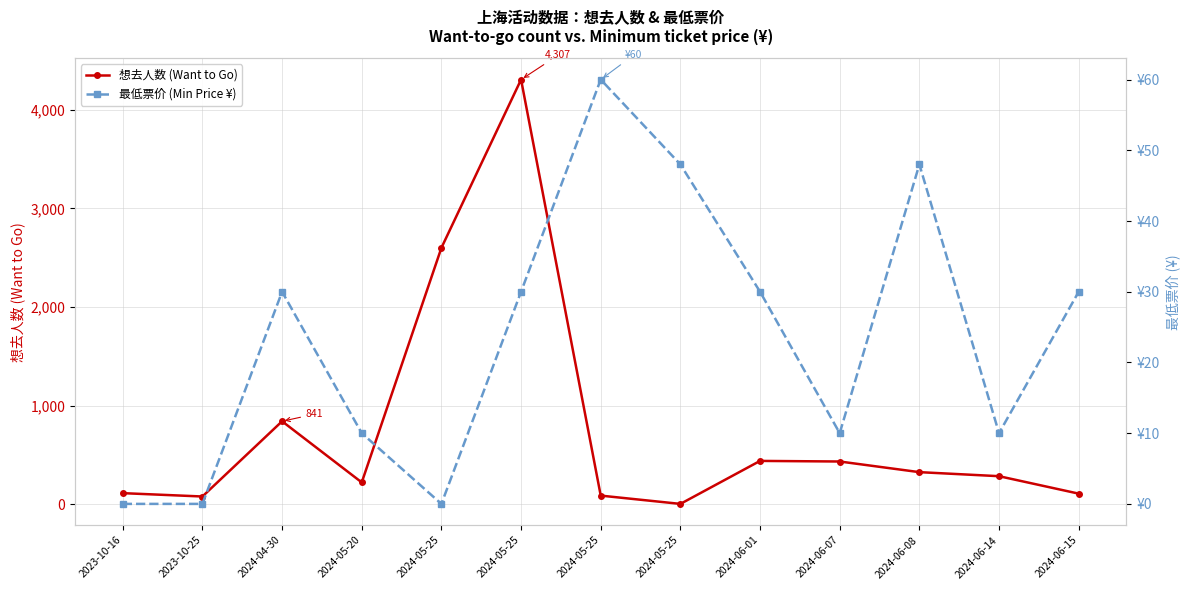

Where is 想去人数 (Want to Go) nearest to the value 2155?

2024-05-25